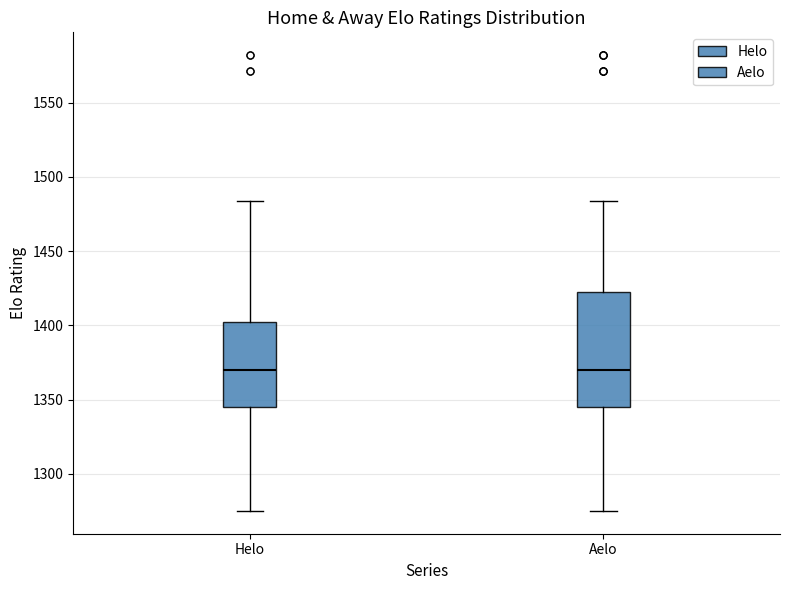

Which box is the tallest, from its lower edge to its upper edge?

Aelo